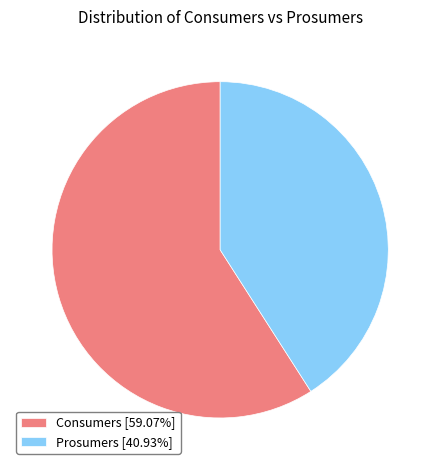

Which slice represents more than half of the pie?

Consumers